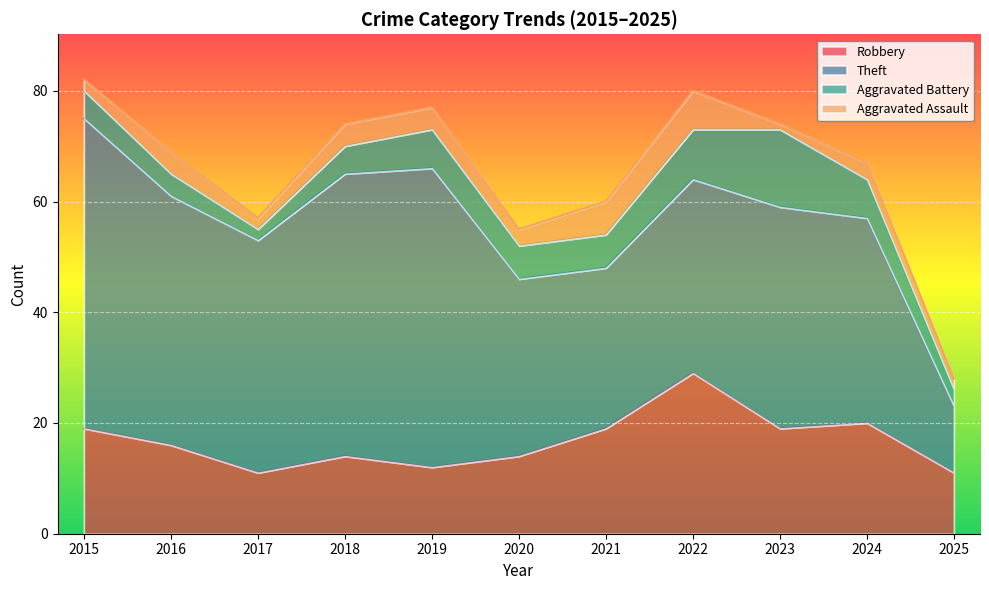

Is the value of Aggravated Battery at 2023 greater than the value of Theft at 2019?

No